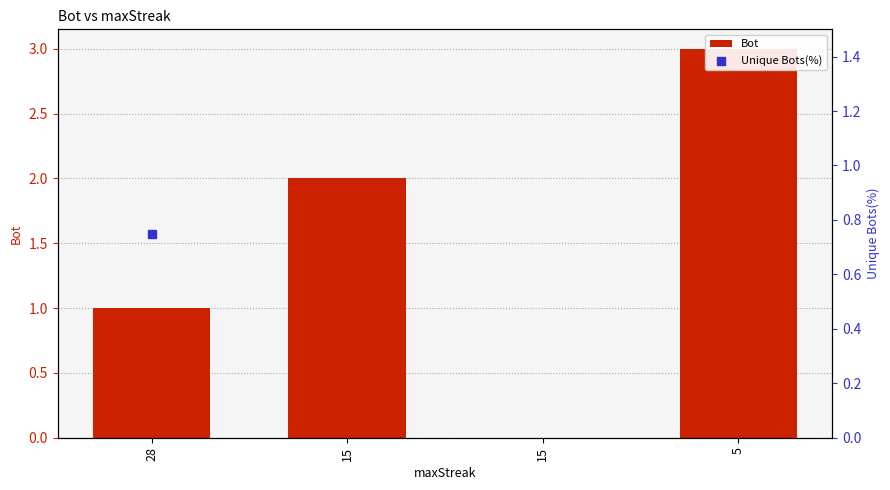

What is the change in value from 15 to 15?

-2